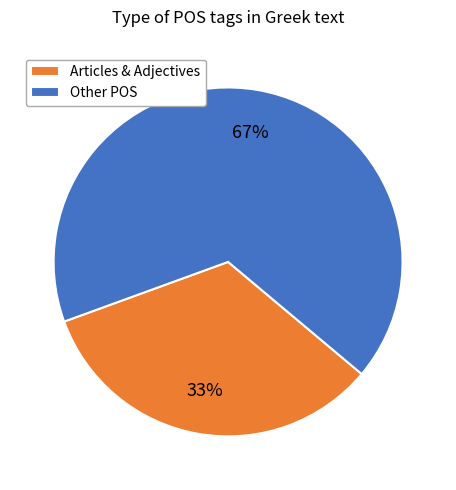

The Other POS slice represents 67% of the pie. True or false?

True